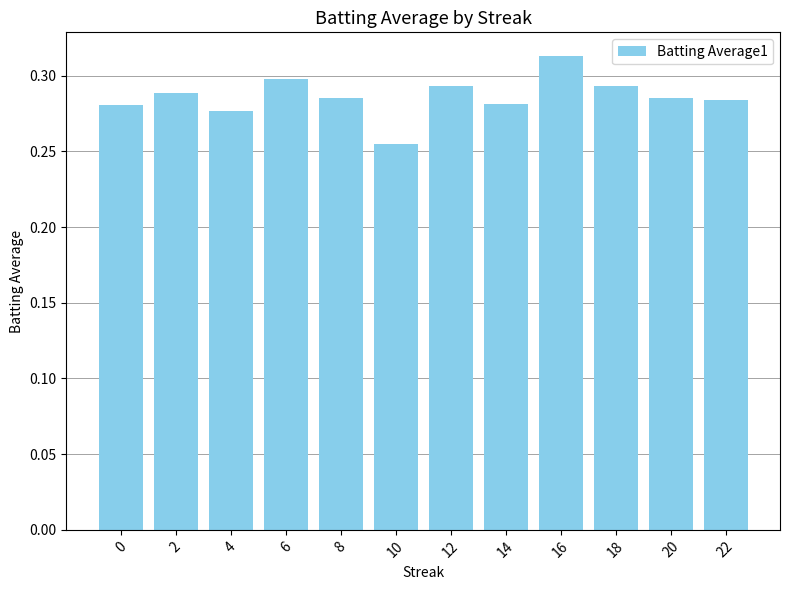

Which category has the highest value across all series?

16